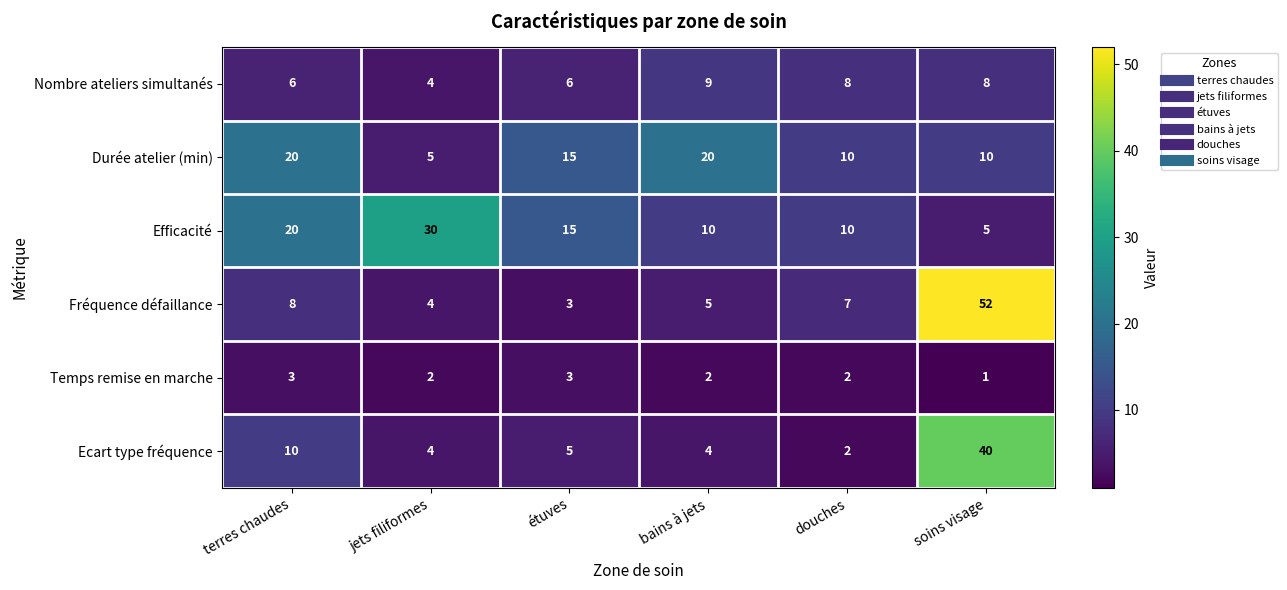

Which series has the largest total across all categories?

Efficacité